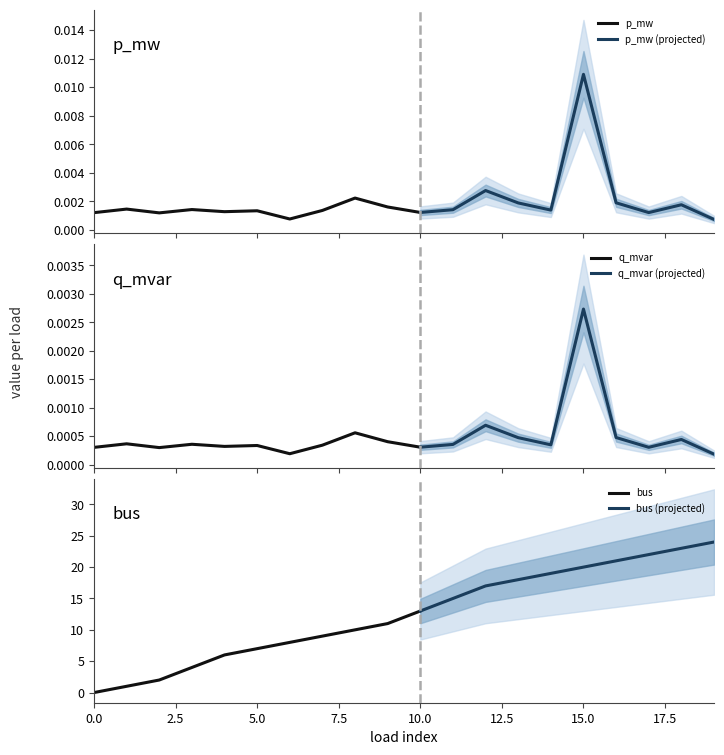

How many series are shown in this chart?

3